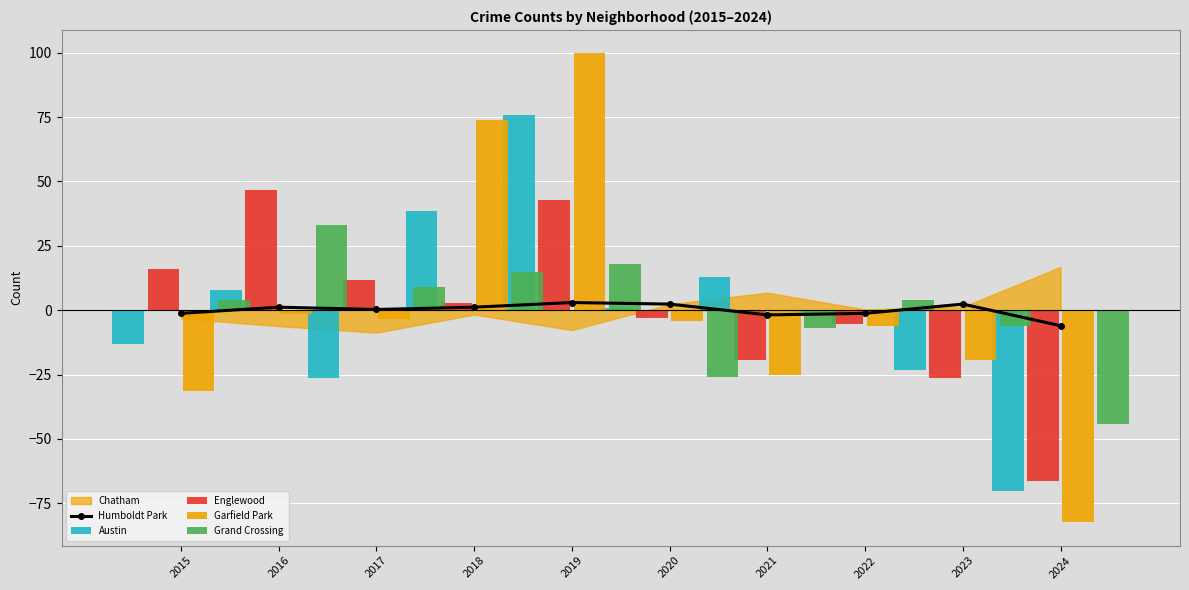

True or false: Humboldt Park has more than 0 points higher than both neighbors.

True